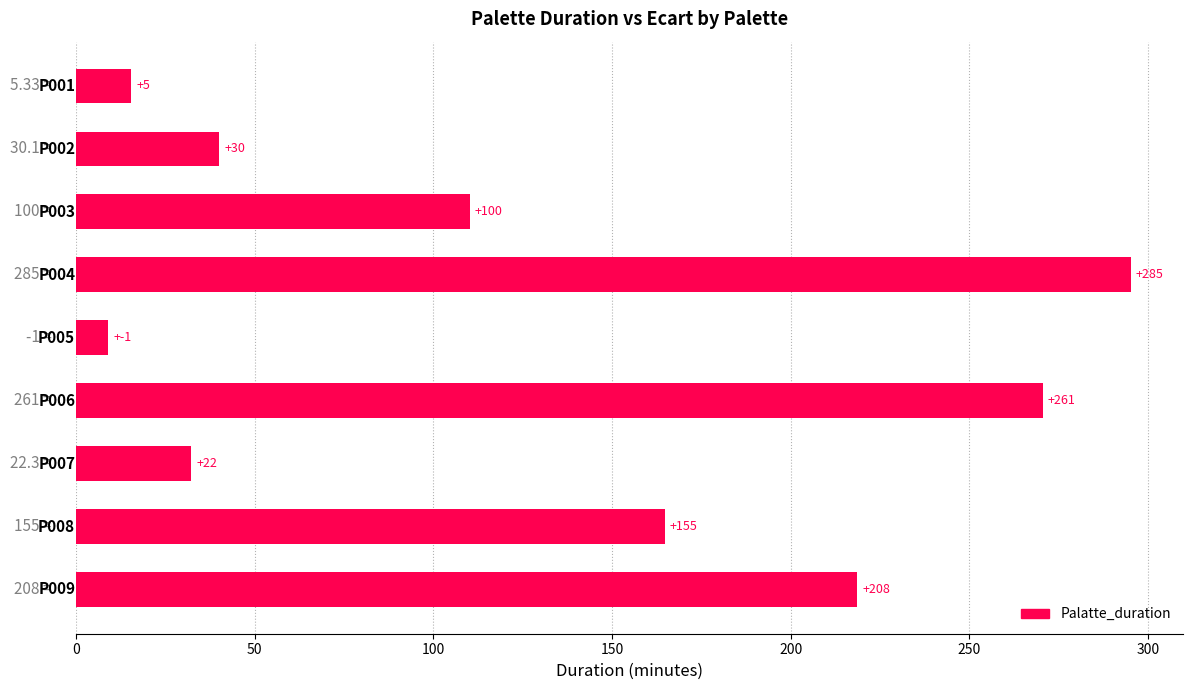

Are the bars horizontal?

Yes